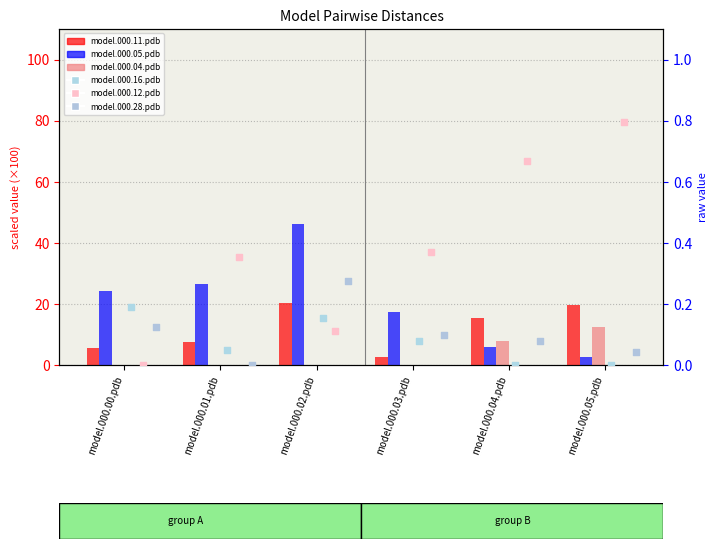

Which series reaches the minimum Y coordinate?

model.000.04.pdb